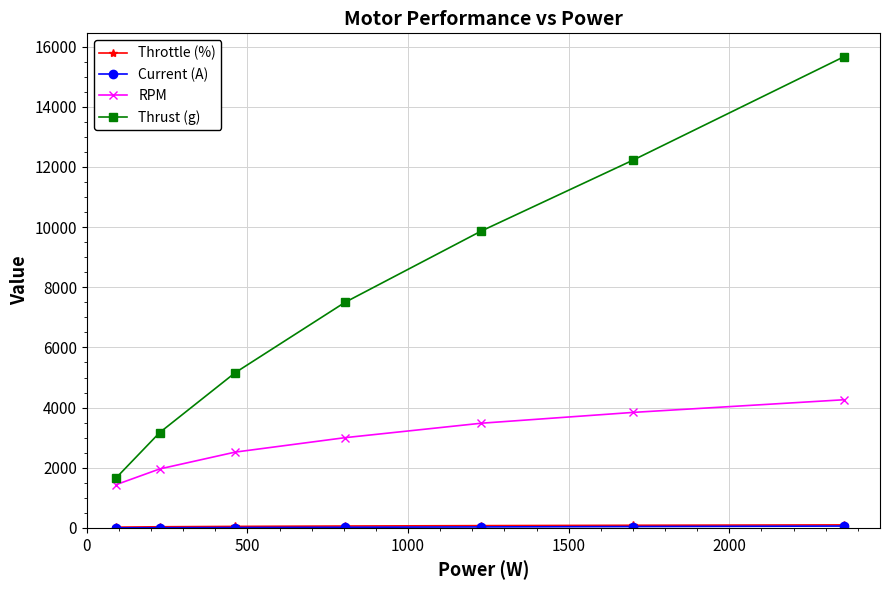

Which series has the largest total across all categories?

Thrust (g)